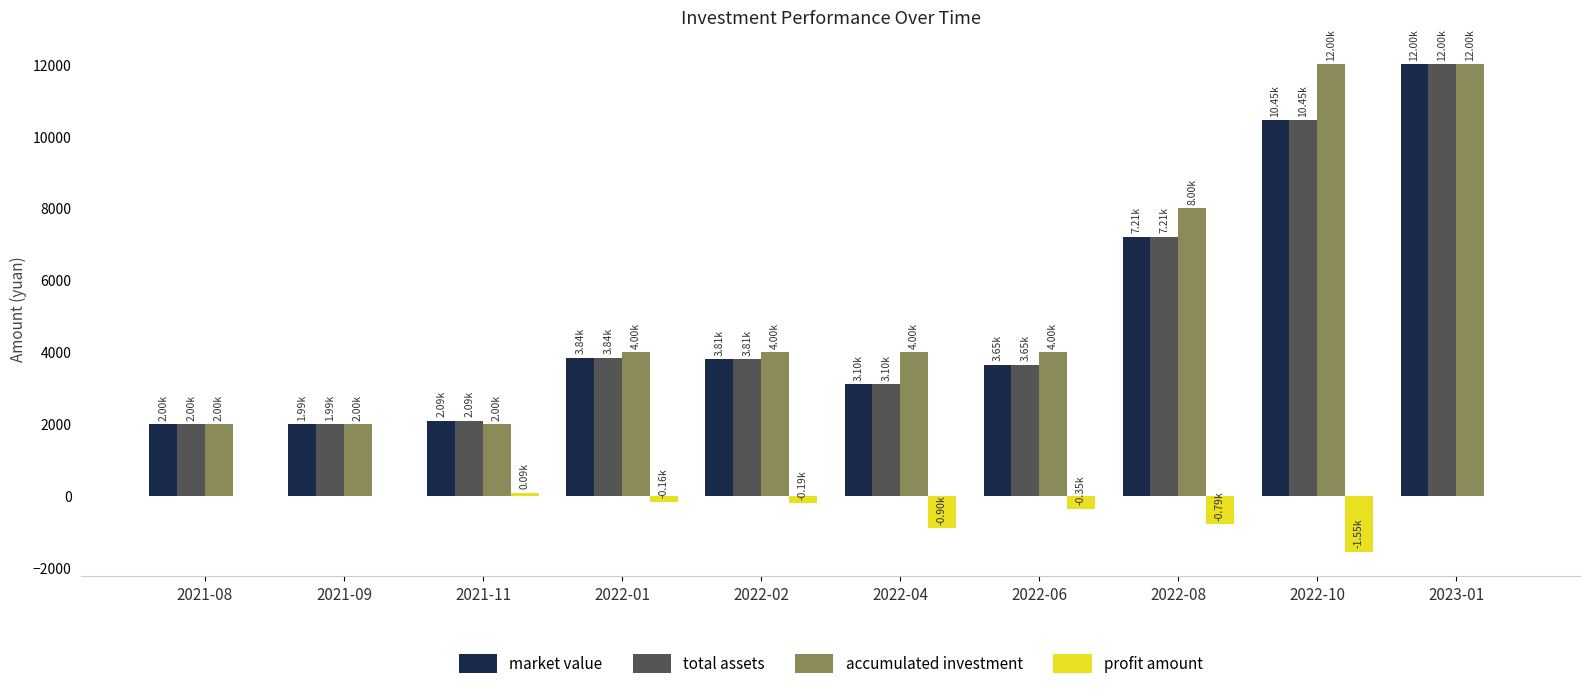

Is the value of accumulated investment at 2022-01 greater than the value of profit amount at 2022-01?

Yes